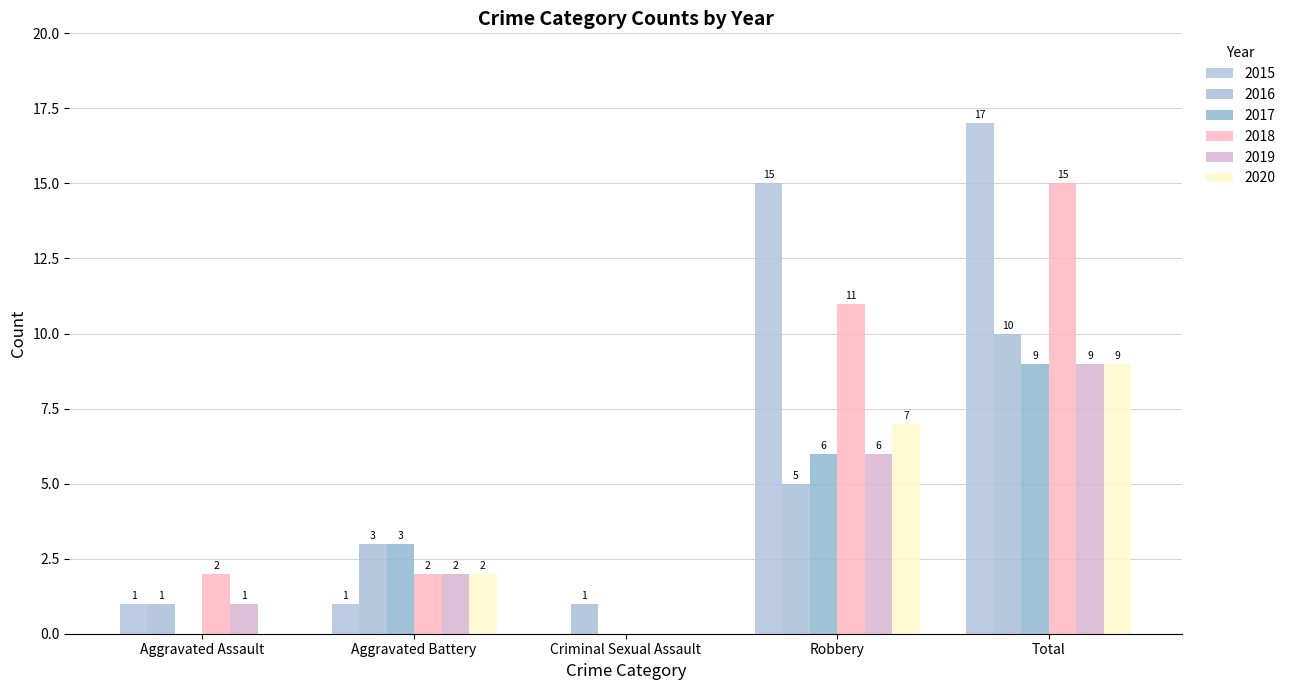

Where is 2018 nearest to the value 7?

Robbery